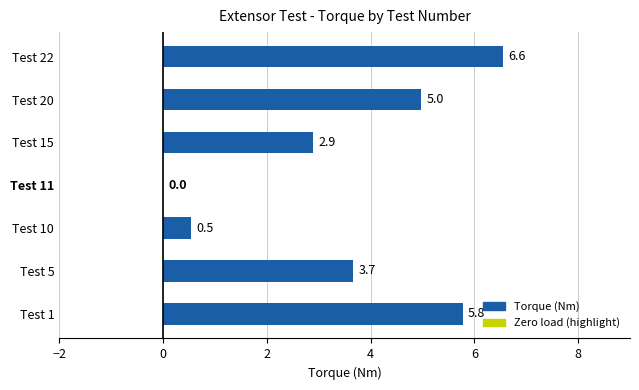

Count the number of categories in the chart.

7